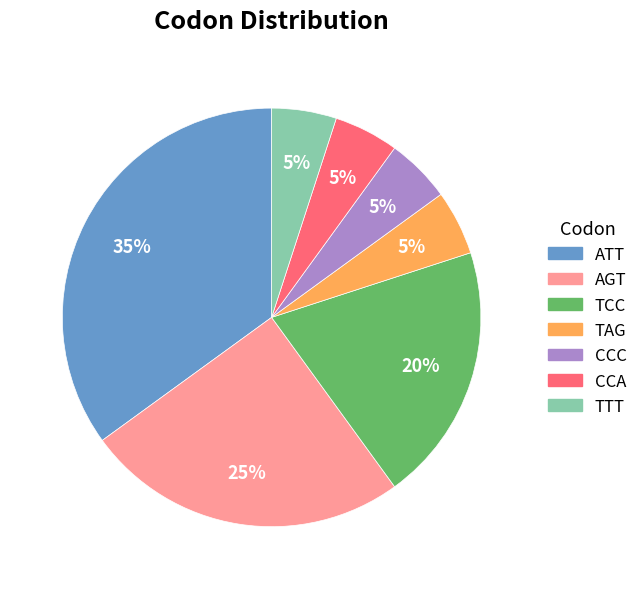

Between TCC and CCC, which is larger?

TCC